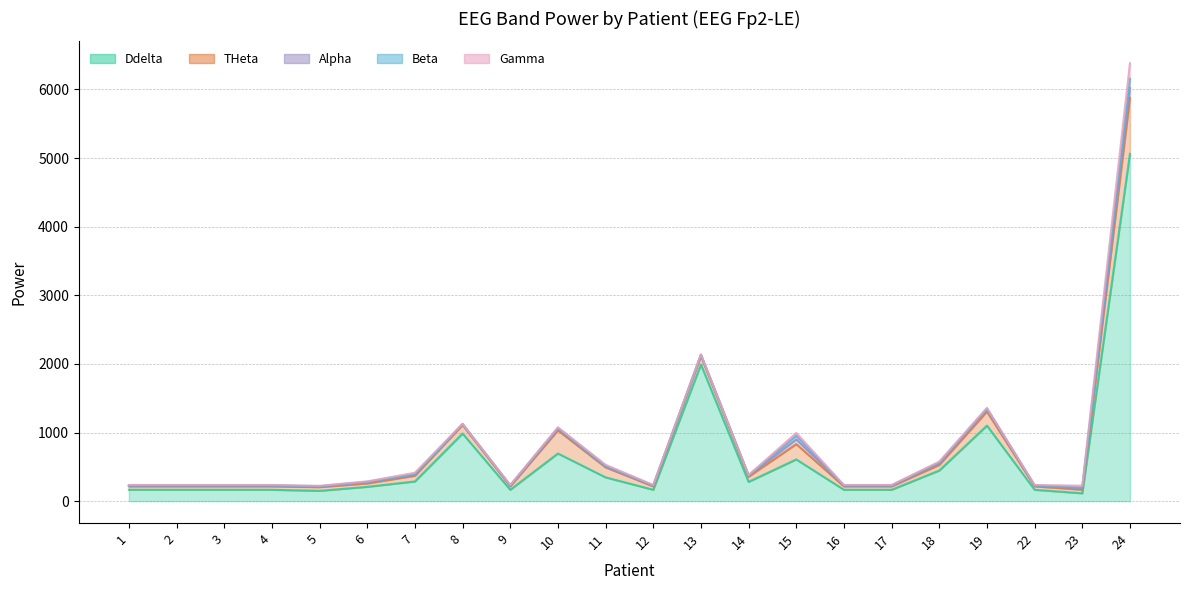

True or false: Alpha and Beta cross at least once.

False